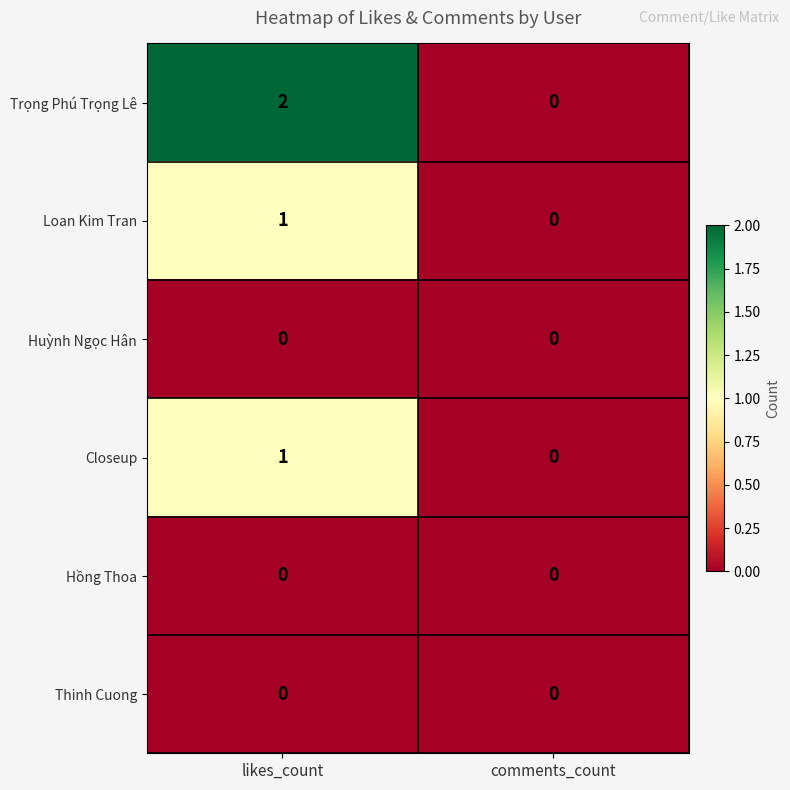

Where is Loan Kim Tran nearest to the value 0?

comments_count